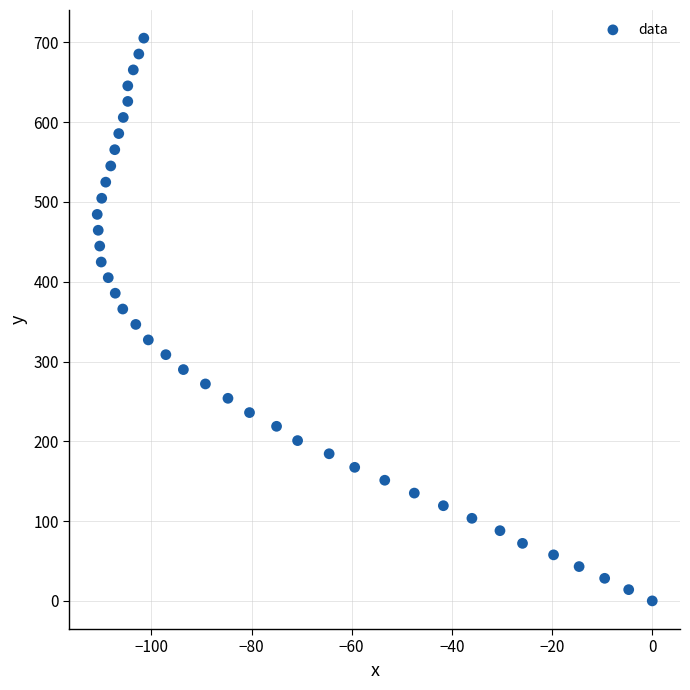

What is the range of X values (max minus min)?

110.8